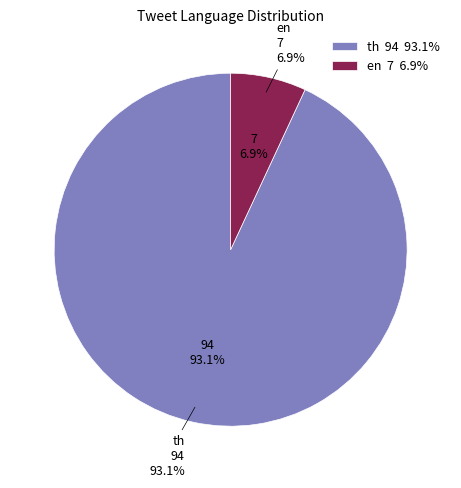

Rank the categories by value from highest to lowest.

th, en